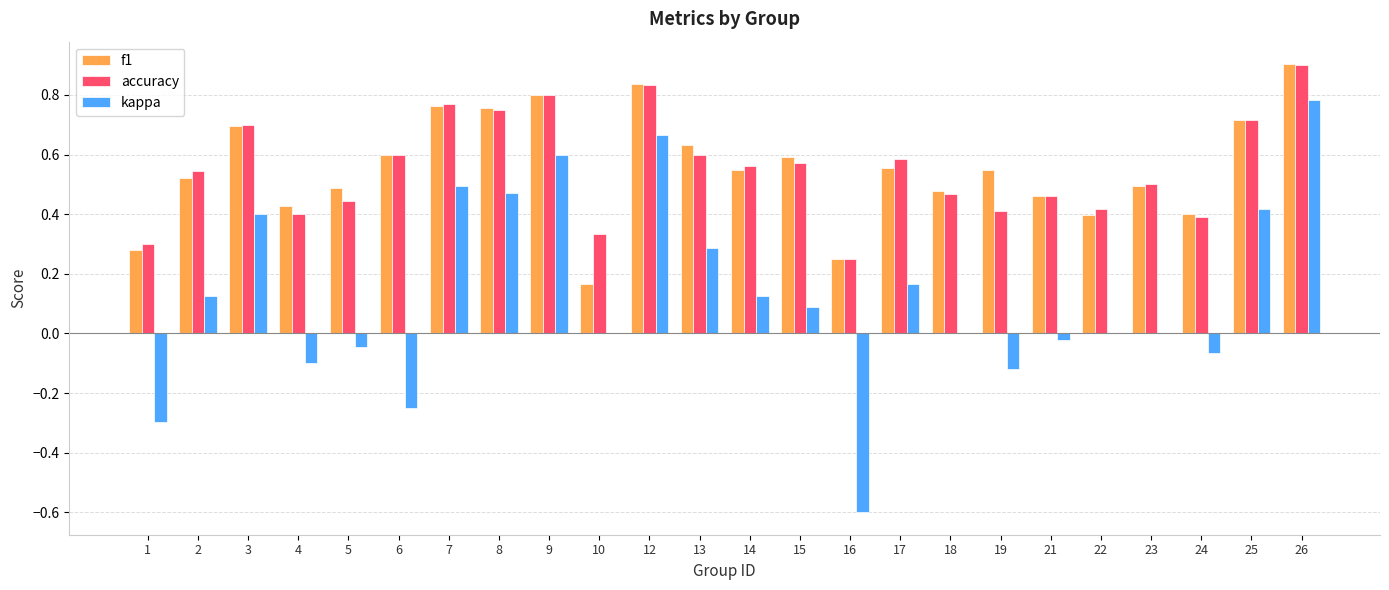

Which series has the largest range (max minus min)?

kappa